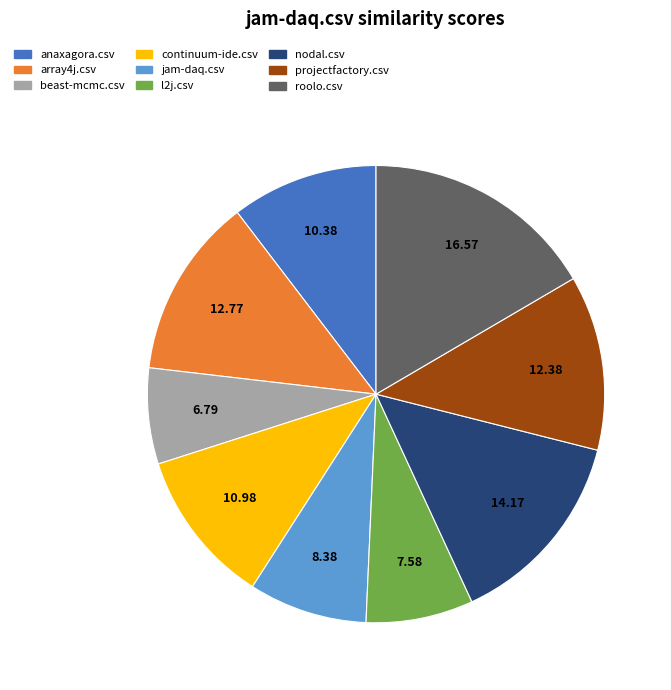

Do jam-daq.csv and beast-mcmc.csv together represent more than half of the pie?

No